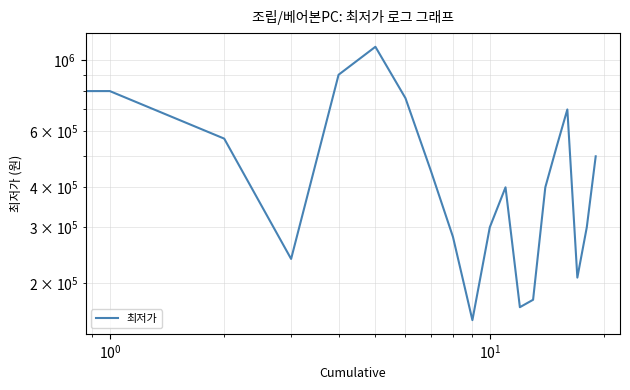

How many values are below 430000?

10